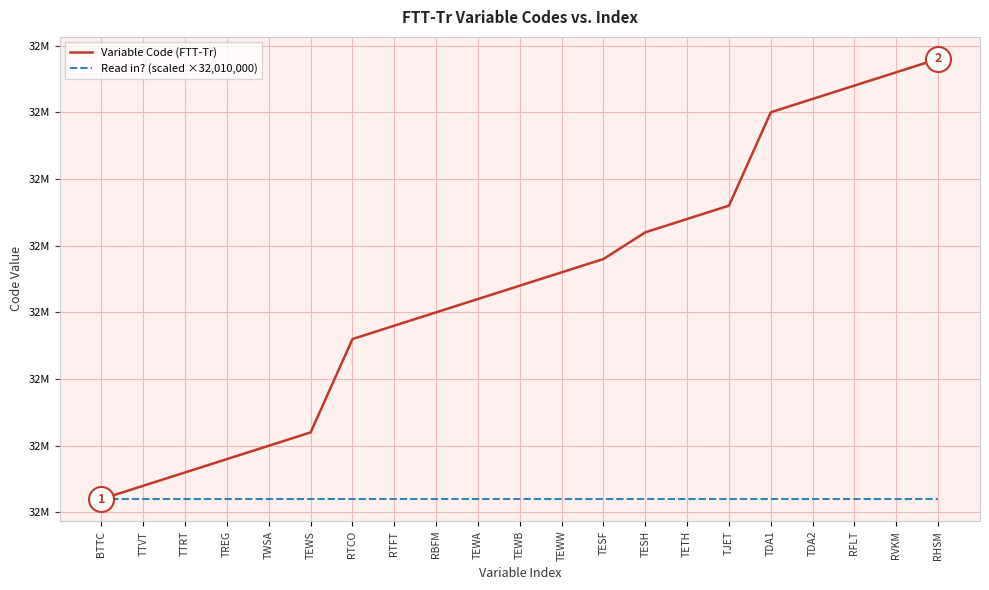

Is the value of Read in? (scaled ×32,010,000) at RTFT greater than the value of Variable Code (FTT-Tr) at TREG?

No